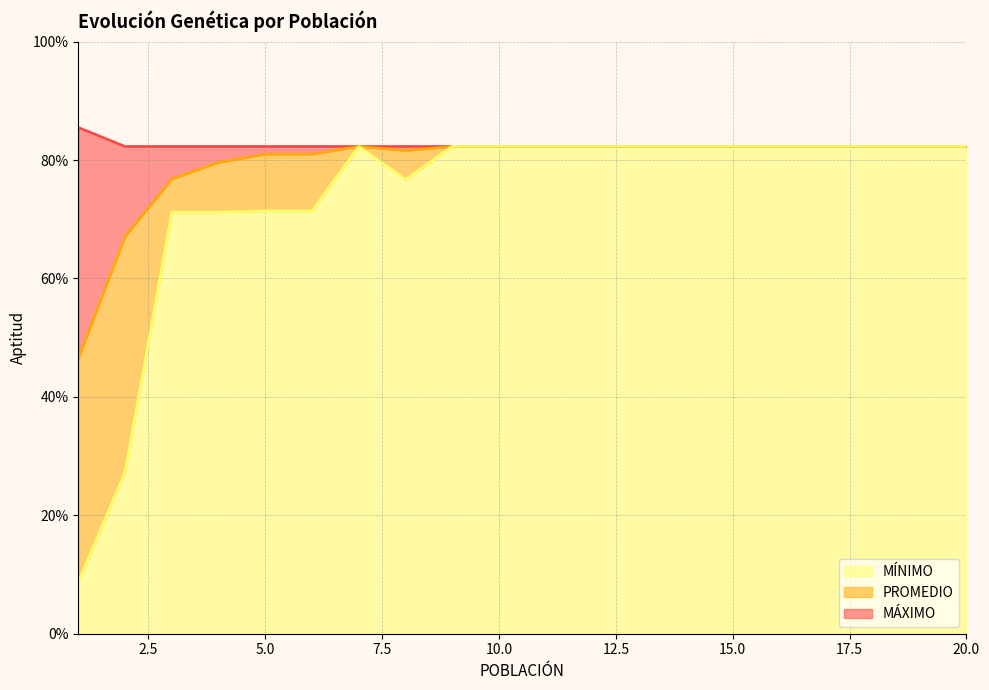

The value of MÍNIMO at 12 is 0.8. True or false?

True